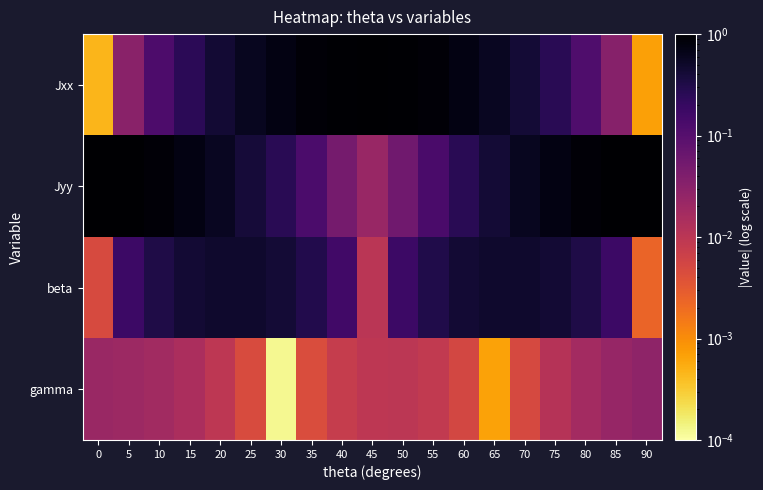

Which series has the largest range (max minus min)?

Jxx